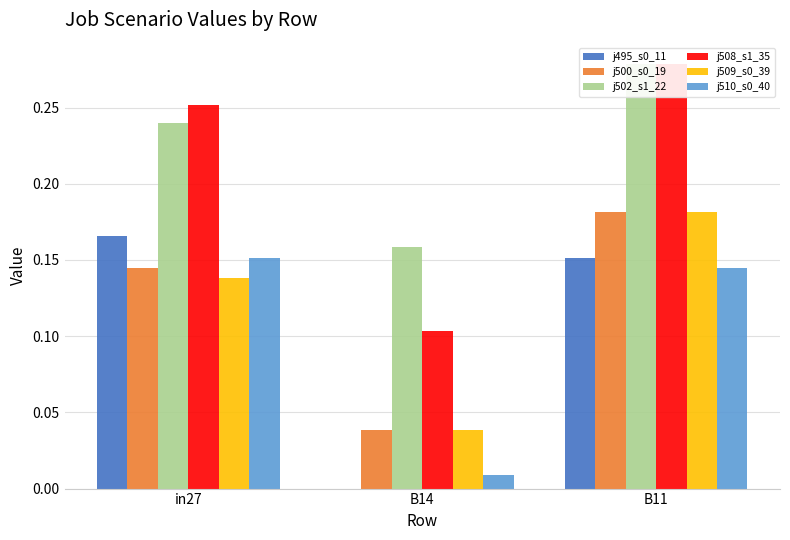

What is the label of the 3rd bar from the right?

in27